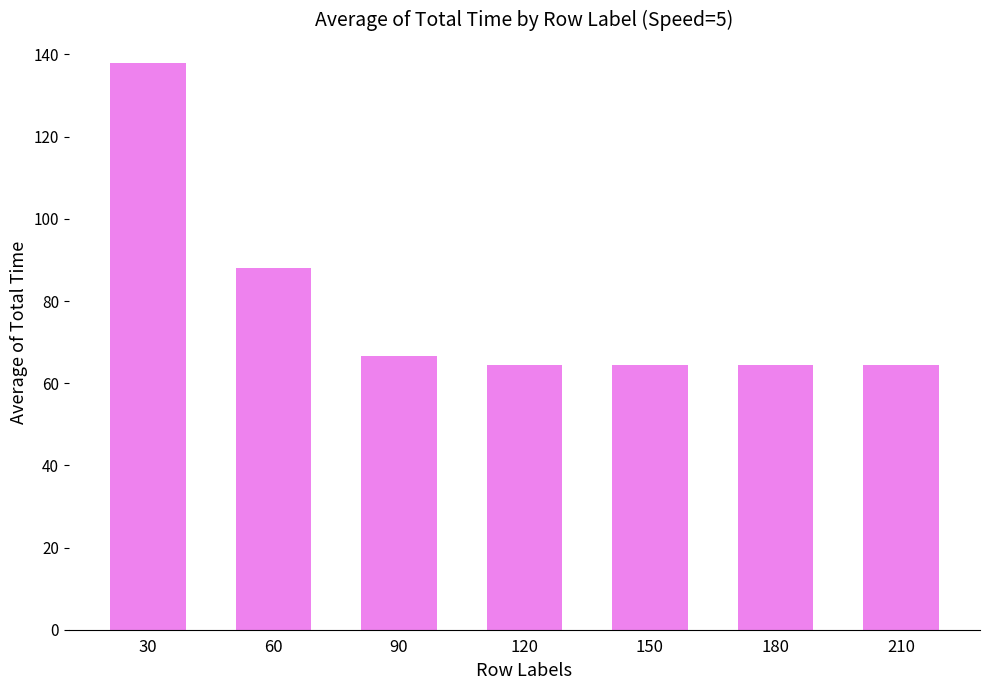

What is the change in value from 60 to 120?

-23.5